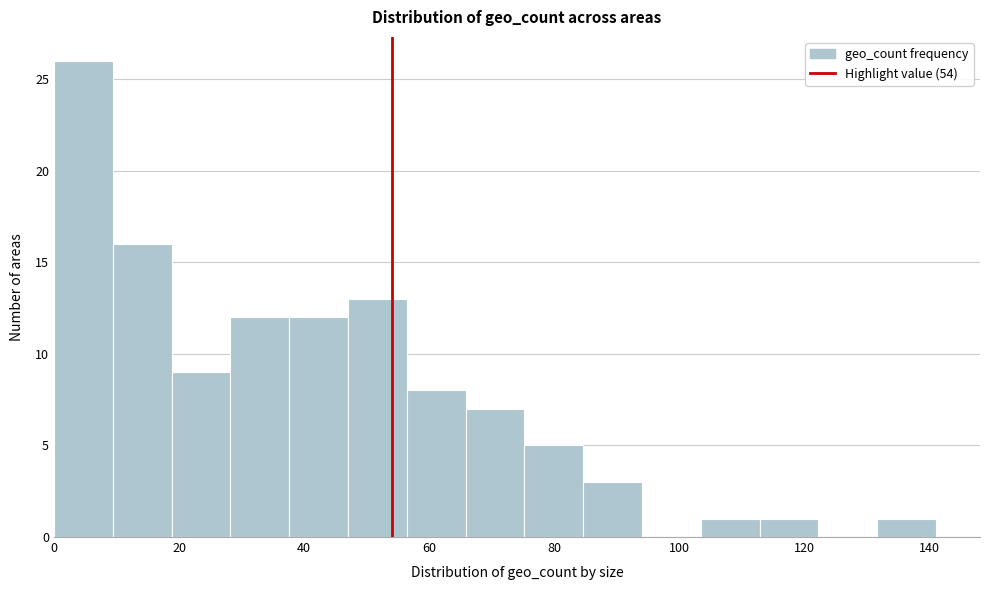

Reading left to right, transcribe this chart: for each bar, give the range it covers on the x-axis and its height. Neither the bar edges nor the heights are printed on the chart, so give them approximately, as read against the axes.

0.0 to 9.4: 26
9.4 to 18.8: 16
18.8 to 28.2: 9
28.2 to 37.6: 12
37.6 to 47.0: 12
47.0 to 56.4: 13
56.4 to 65.8: 8
65.8 to 75.2: 7
75.2 to 84.6: 5
84.6 to 94.0: 3
94.0 to 103.4: 0
103.4 to 112.8: 1
112.8 to 122.2: 1
122.2 to 131.6: 0
131.6 to 141.0: 1